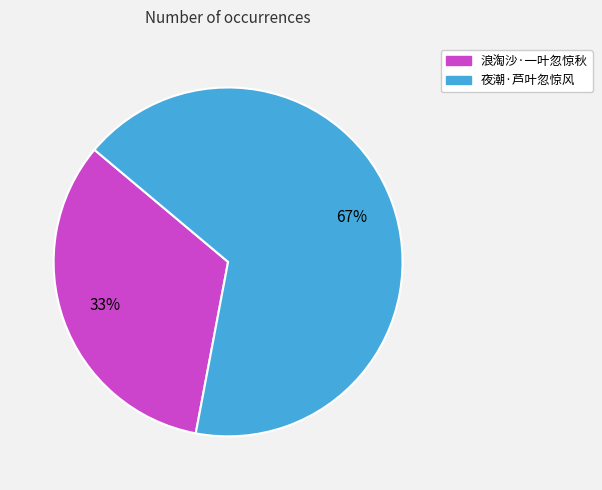

To the nearest percent, what is the combined percentage of 夜潮·芦叶忽惊风 and 浪淘沙·一叶忽惊秋?

100%